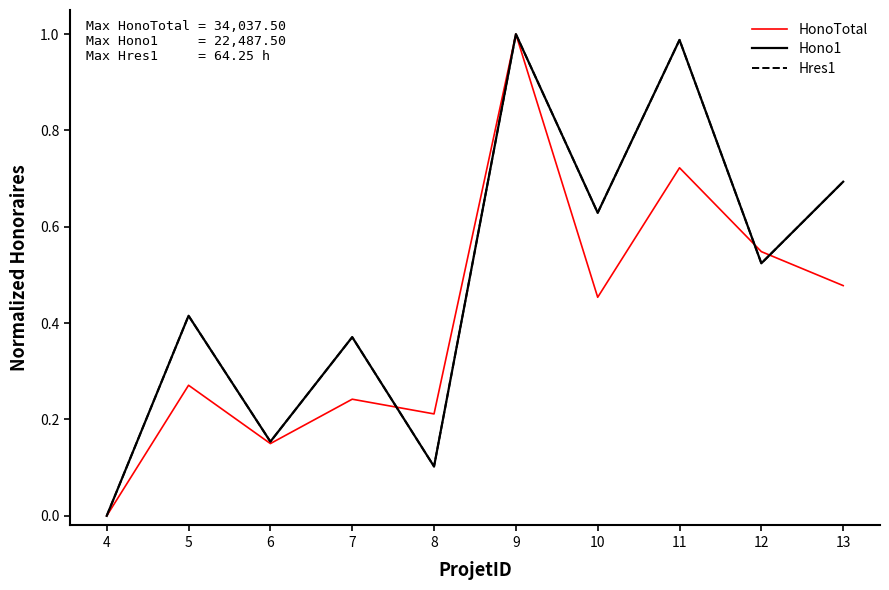

The value of Hres1 at 9 is 0.7. True or false?

False